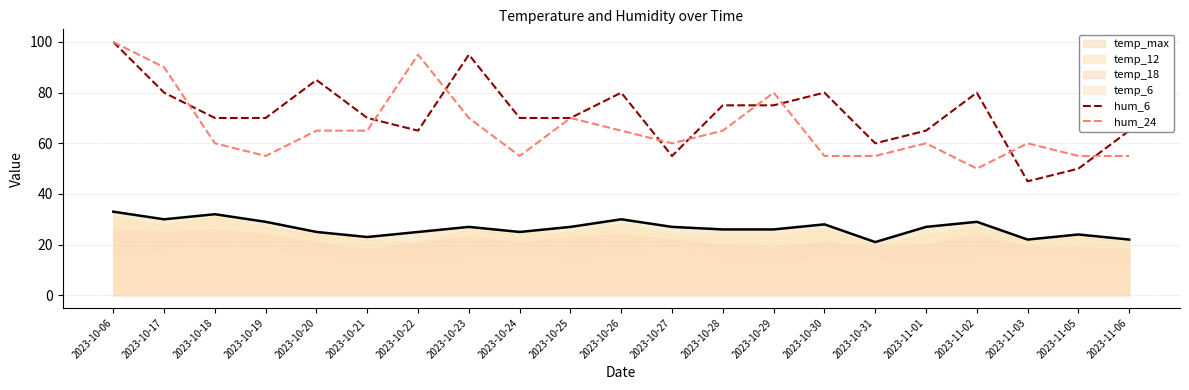

Where does the hum_24 series first go above 60?

2023-10-06